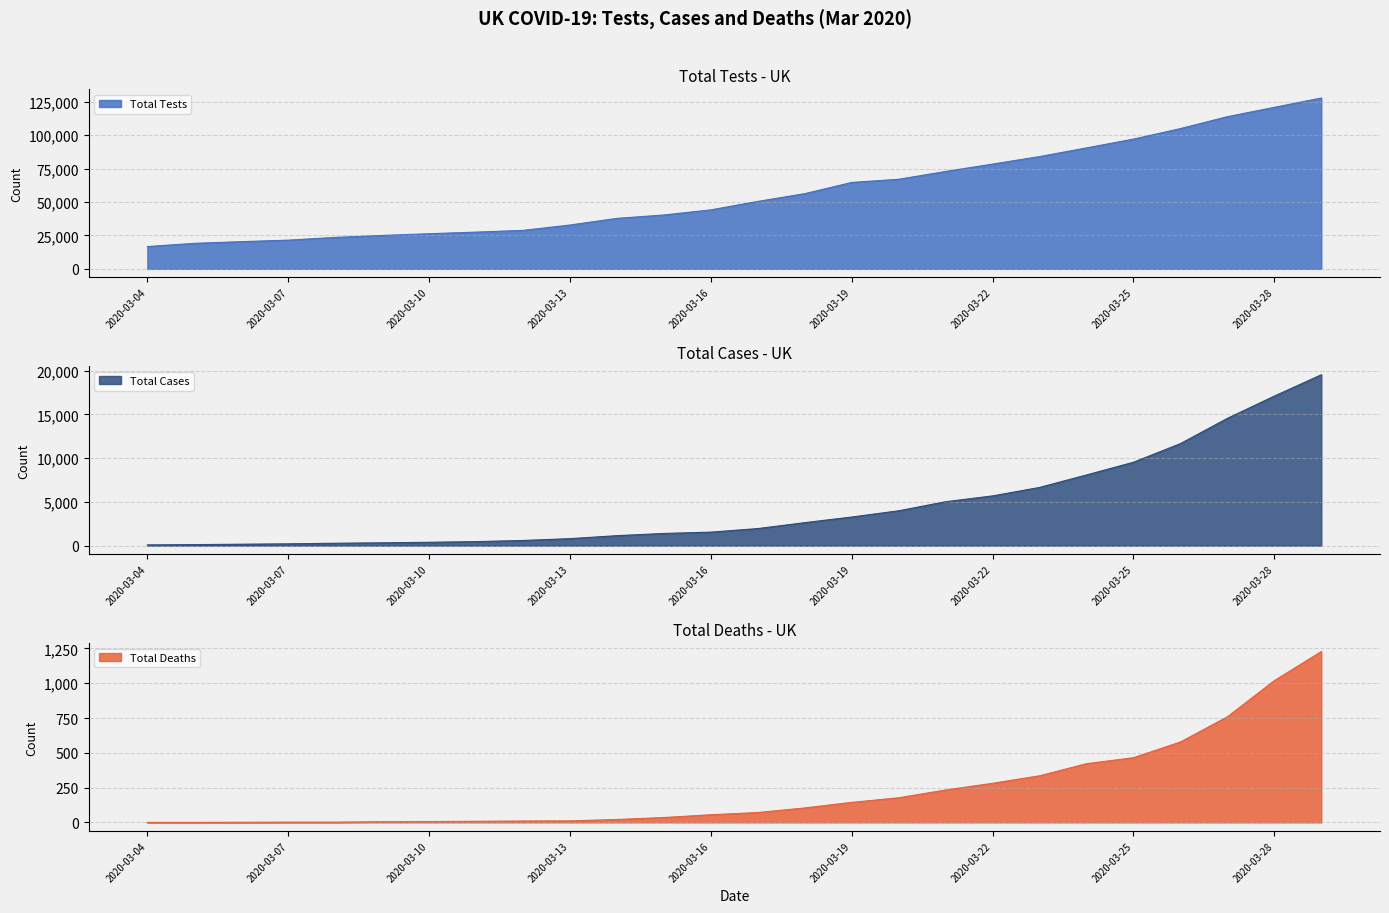

Where does the Total Deaths series first go above 71?

2020-03-18